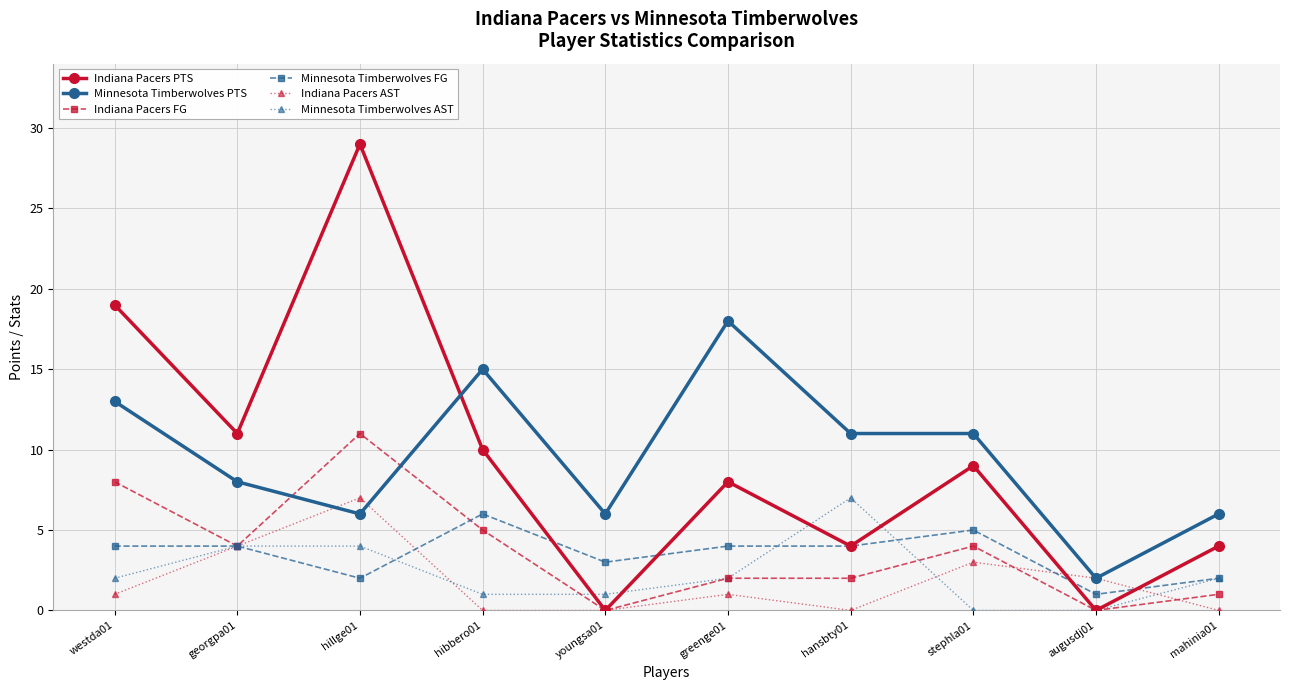

What position from the left is greenge01?

6